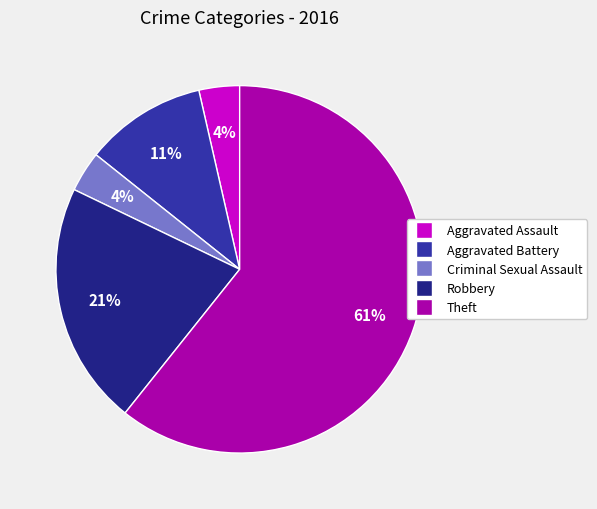

Count the number of slices in the pie.

5